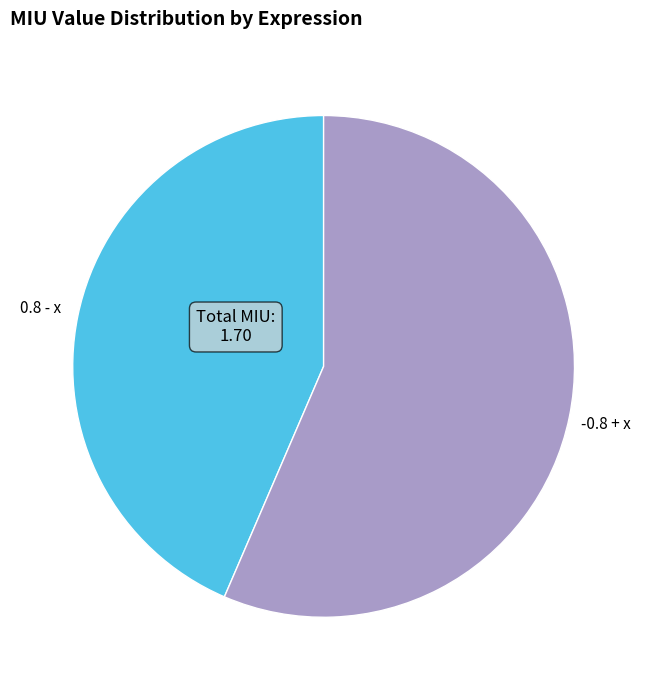

What is the smallest slice in the pie chart?

0.8 - x